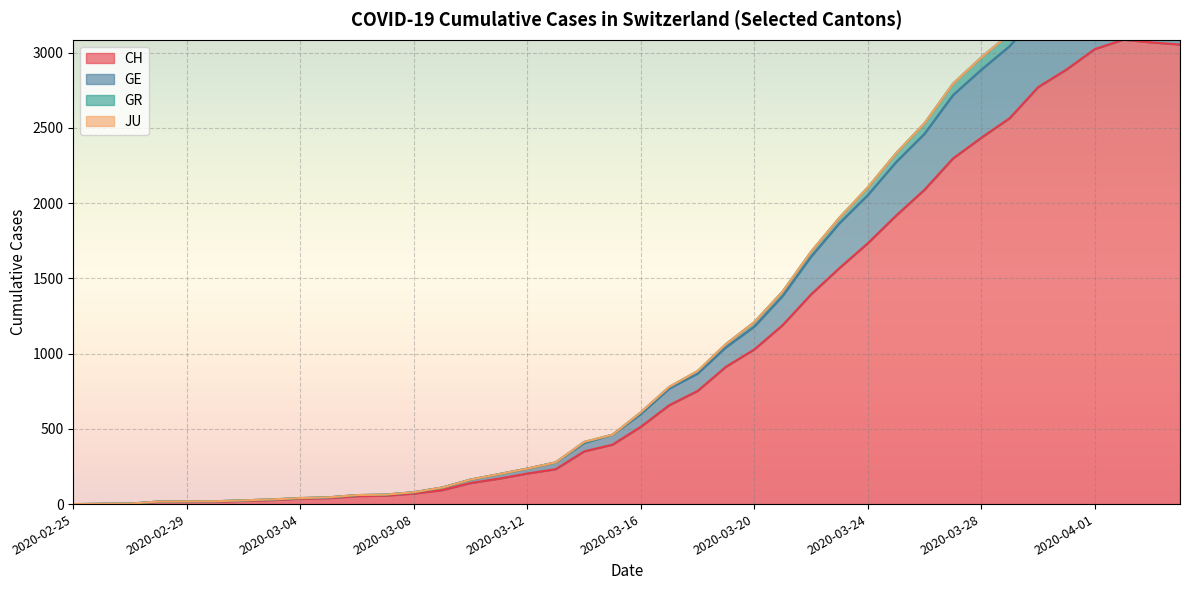

What is the label of the 26th point from the right?

2020-03-10